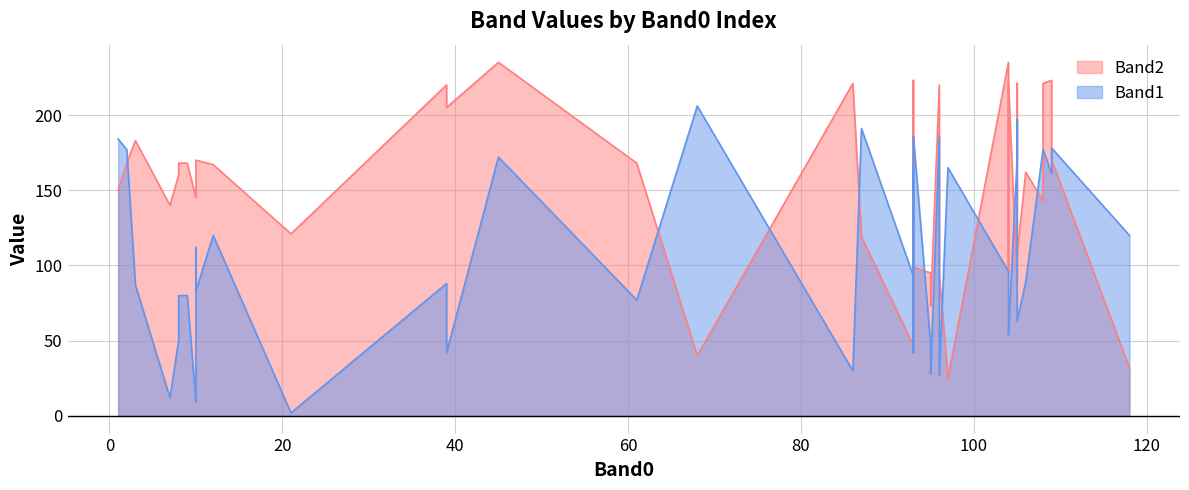

Is the value of Band1 at 22 greater than the value of Band2 at Band1?

Yes